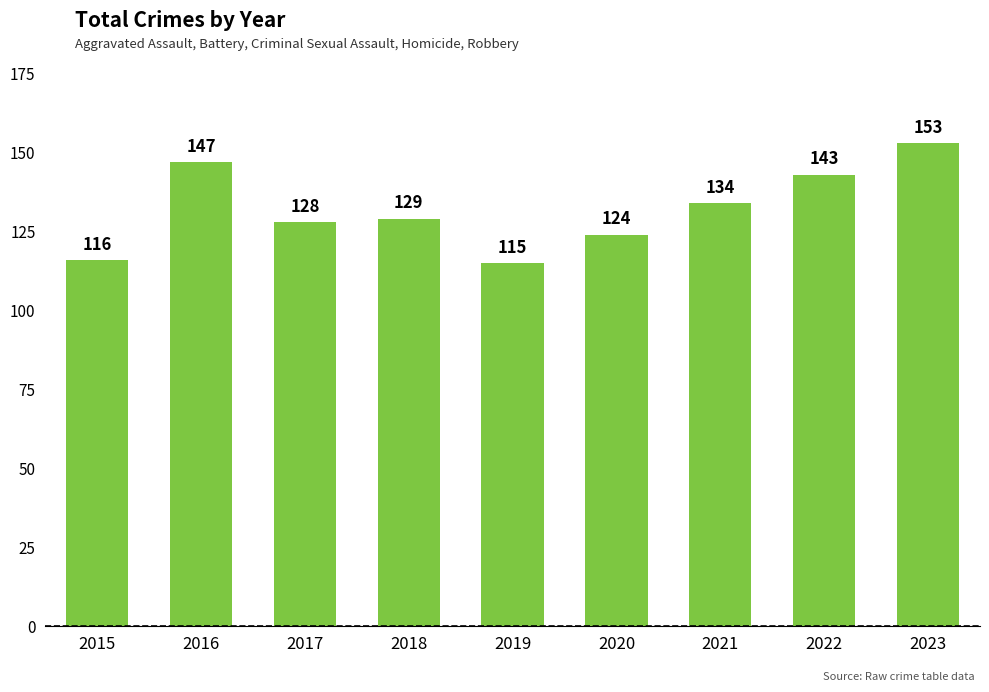

What is the value of the 7th bar from the left?

134